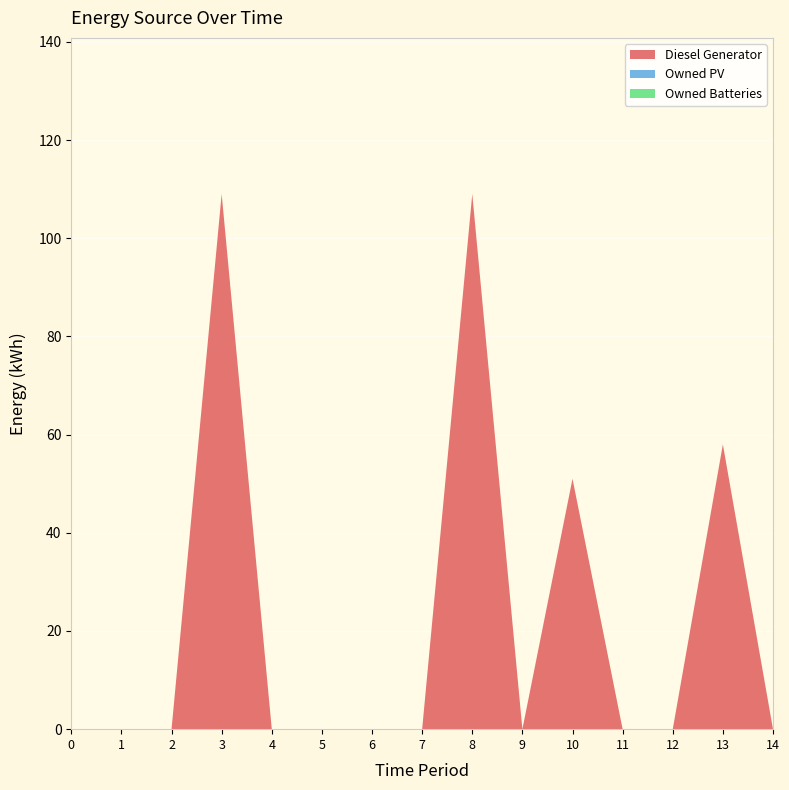

Reading right to left, list all the values displayed in this chart.

Diesel Generator: 0	58	0	0	51	0	109	0	0	0	0	109	0	0	0
Owned PV: 0	0	0	0	0	0	0	0	0	0	0	0	0	0	0
Owned Batteries: 0	0	0	0	0	0	0	0	0	0	0	0	0	0	0